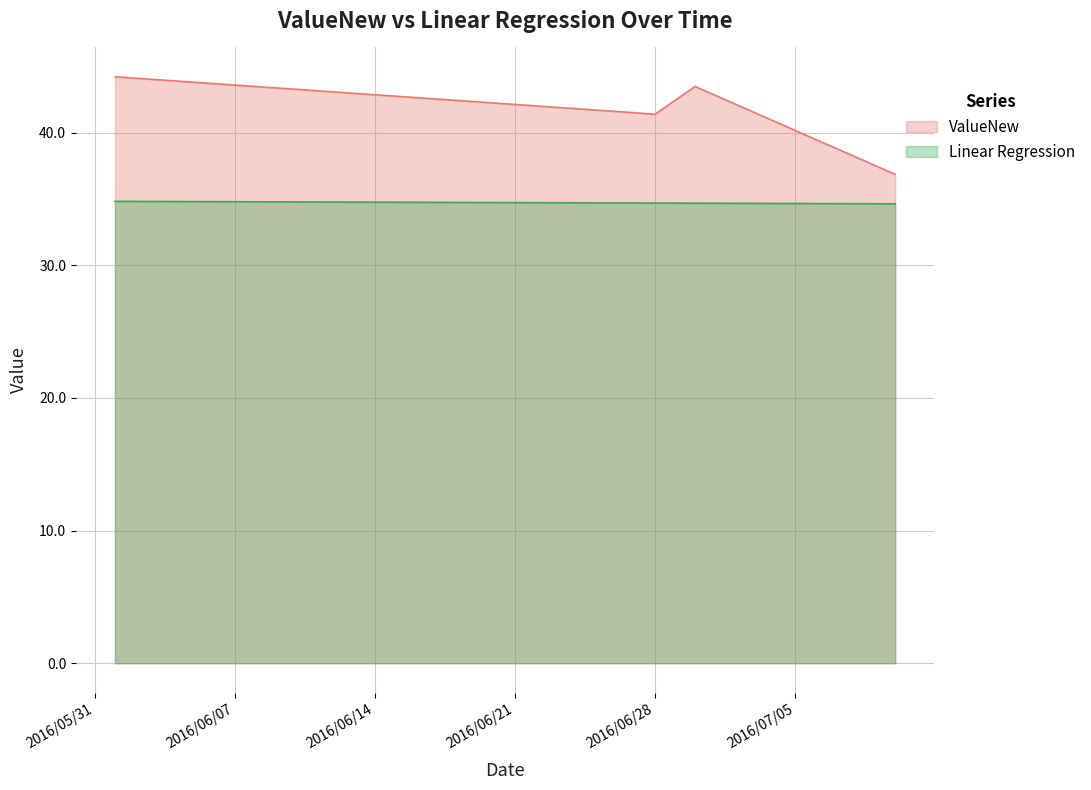

True or false: ValueNew and Linear Regression intersect in this chart.

False